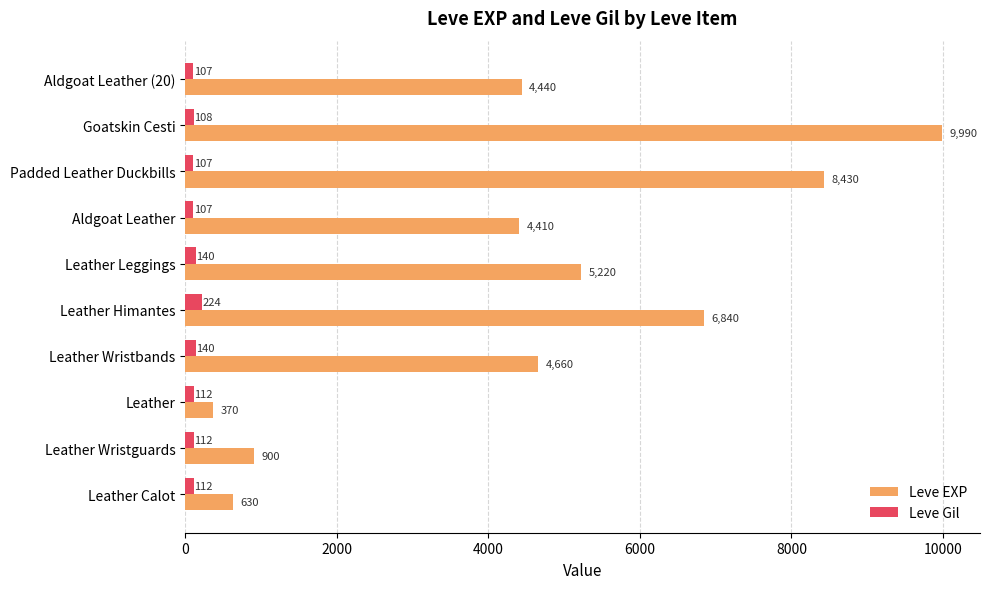

What is the minimum value shown in the chart?

107